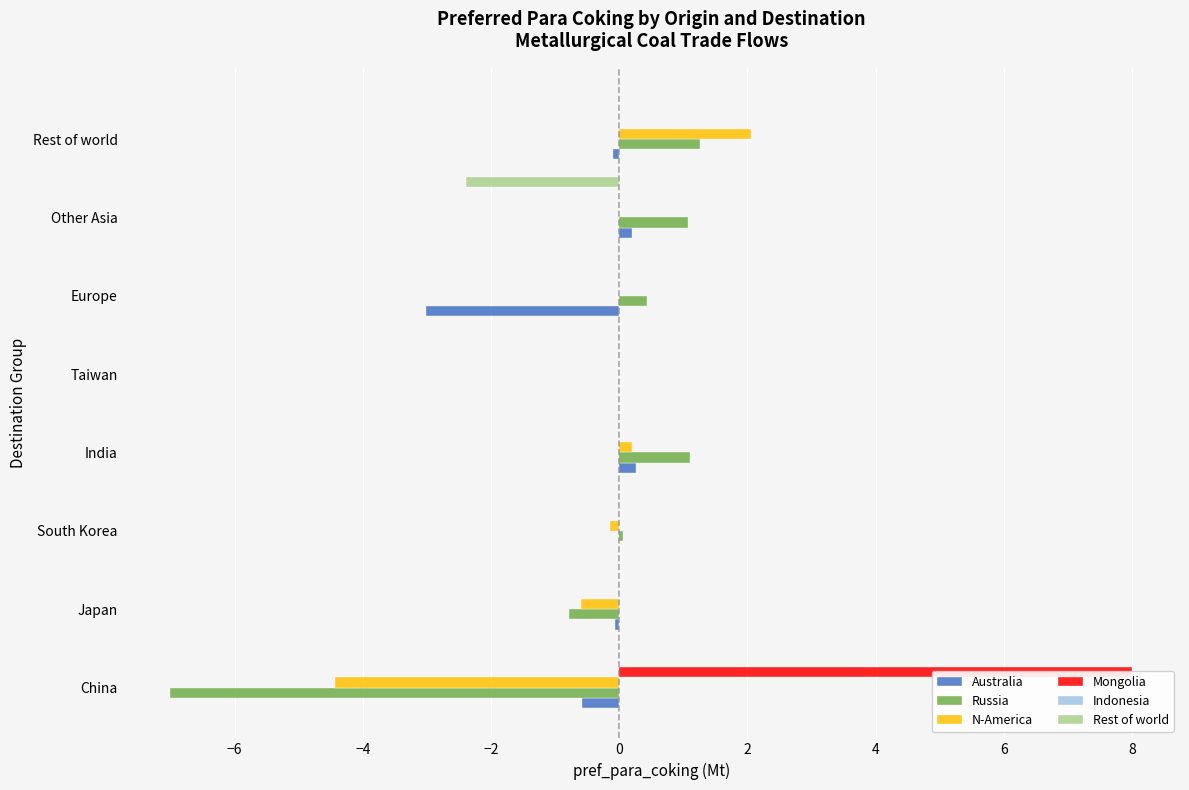

At how many categories does at least one series exceed -5?

8